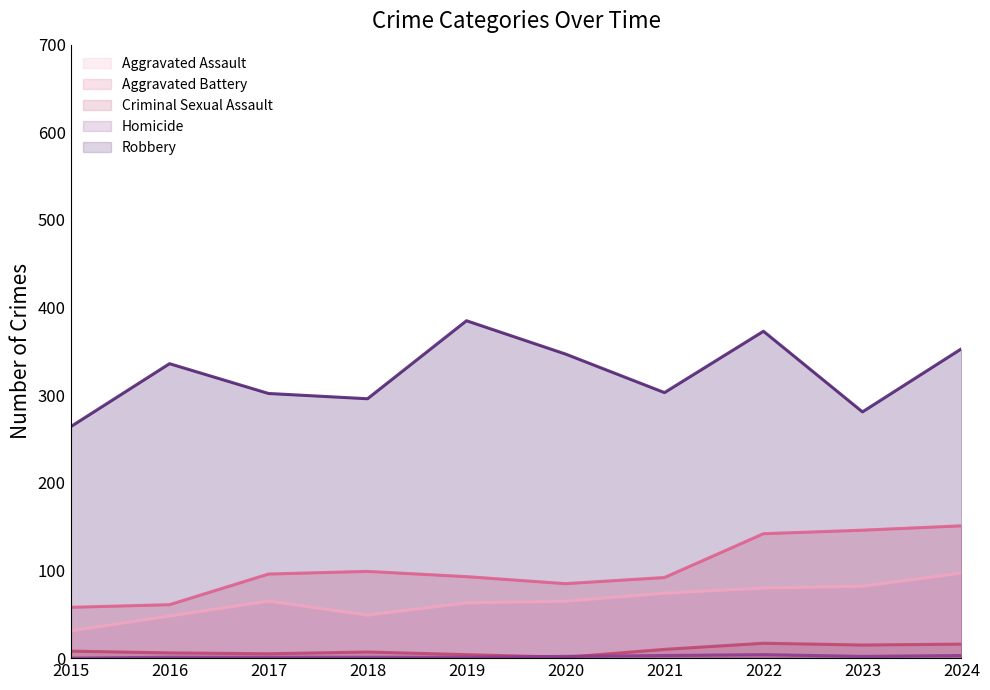

How many series are shown in this chart?

5